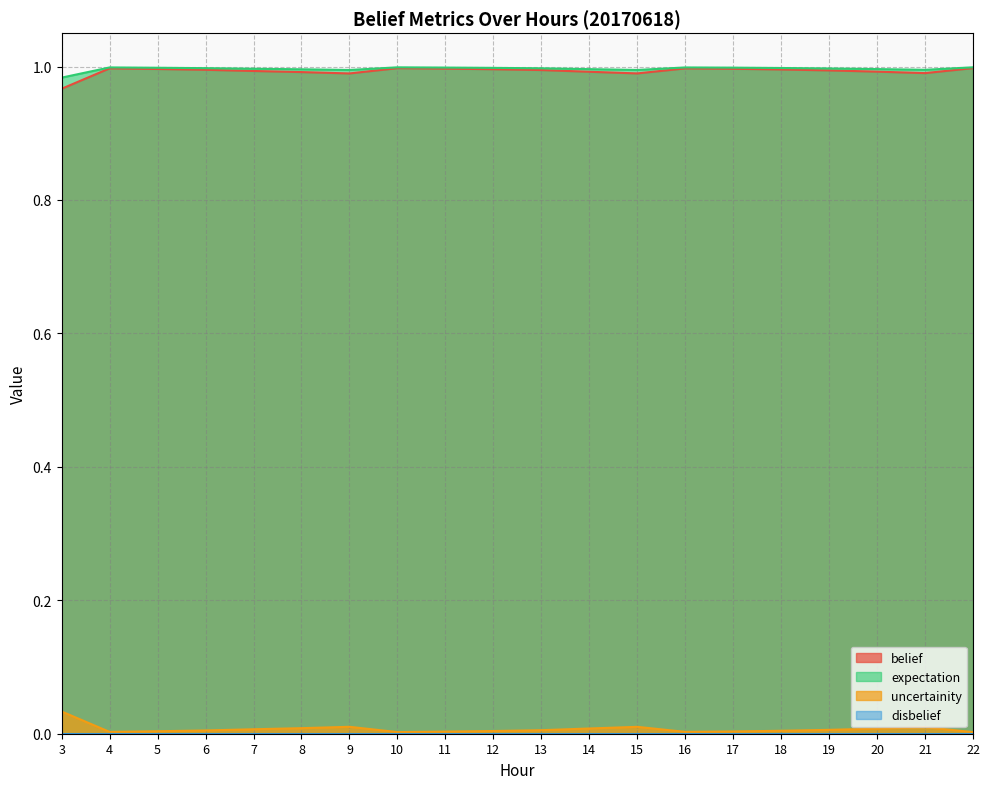

Count the number of categories in the chart.

20